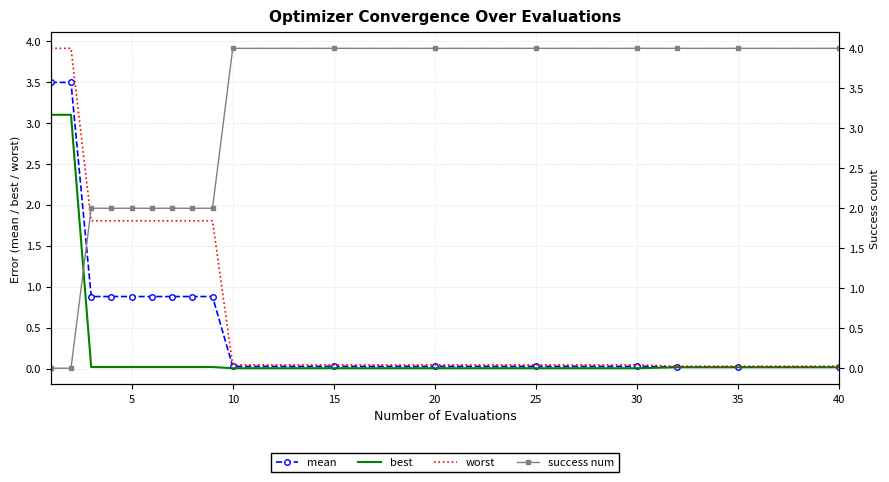

How many values in the worst series exceed 1?

9